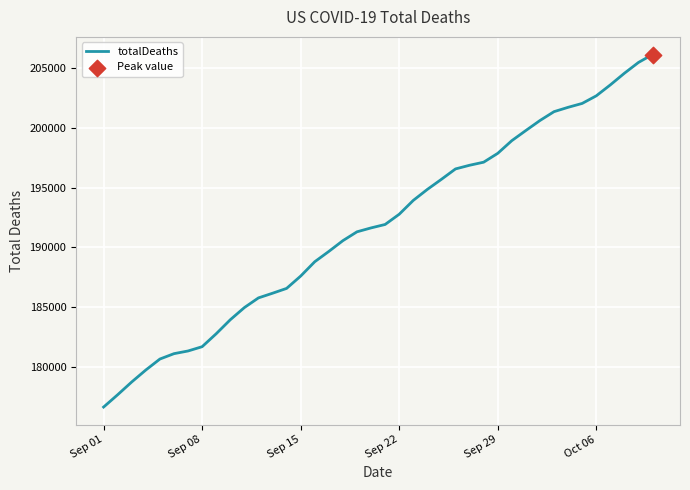

What is the minimum value shown in the chart?

176639